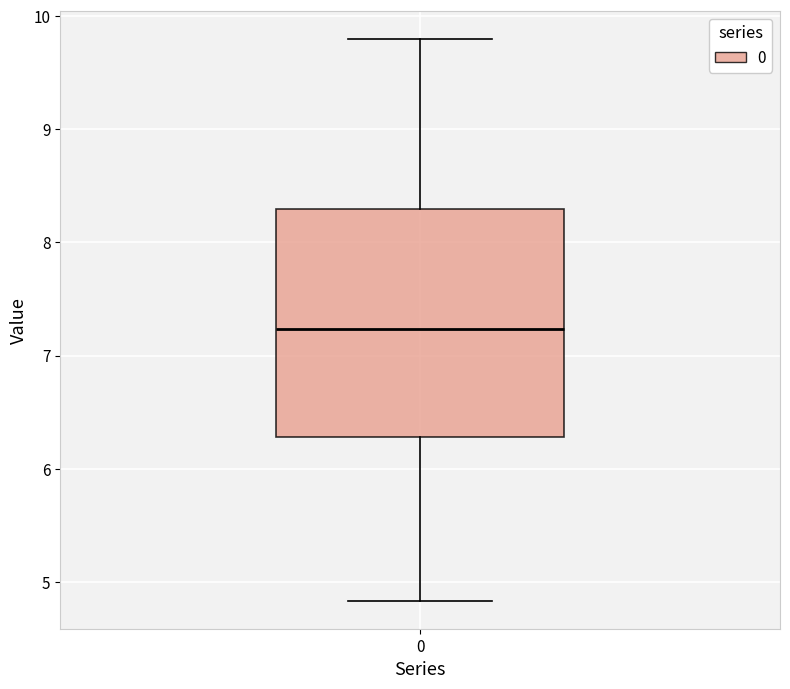

Where does the upper whisker of the box at x = 0 end on the y-axis? The values are not printed on the chart, so give them approximately, as read against the axis.

9.8